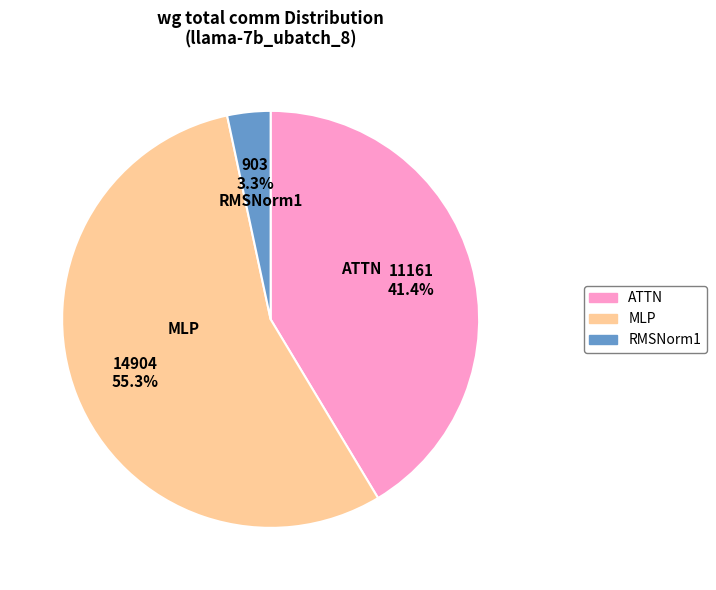

Does any single category account for the majority?

Yes